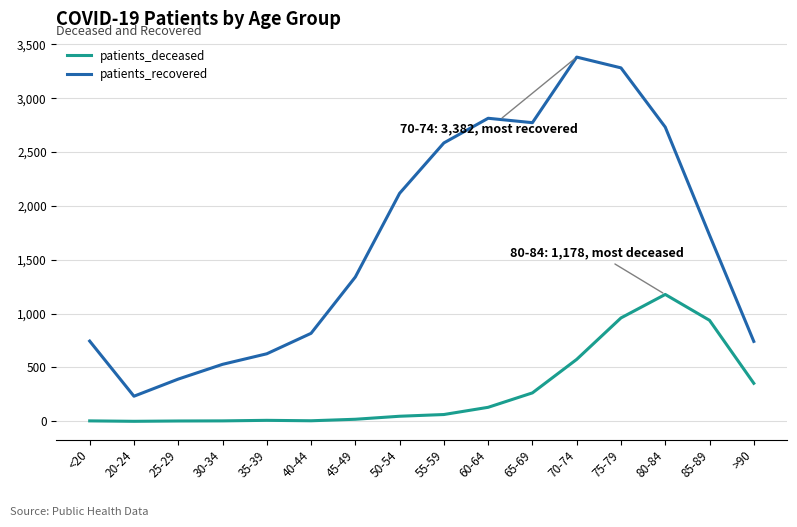

Where is the first local minimum for patients_recovered?

20-24